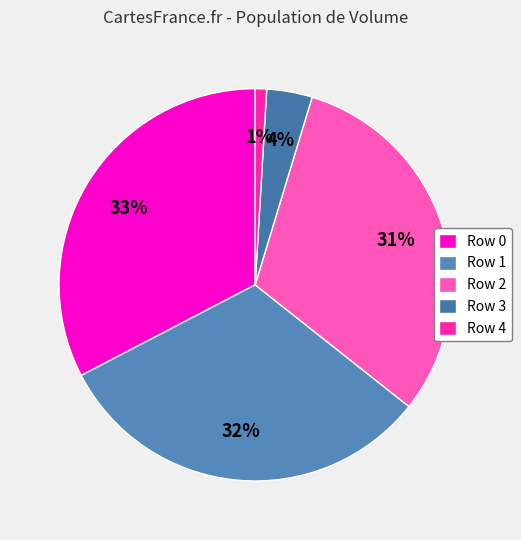

Rank the categories by value from lowest to highest.

Row 4, Row 3, Row 2, Row 1, Row 0